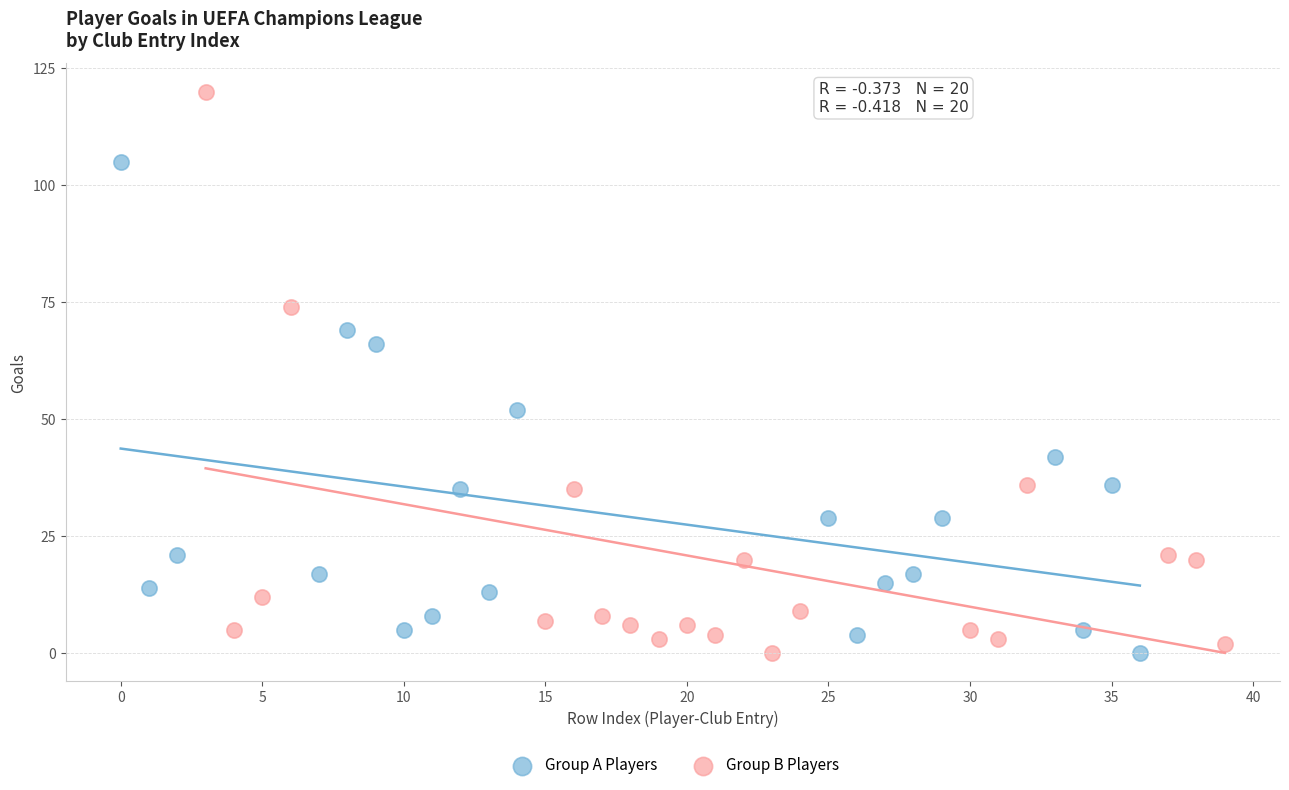

What are all the series names shown in the legend?

Group A Players, Group B Players